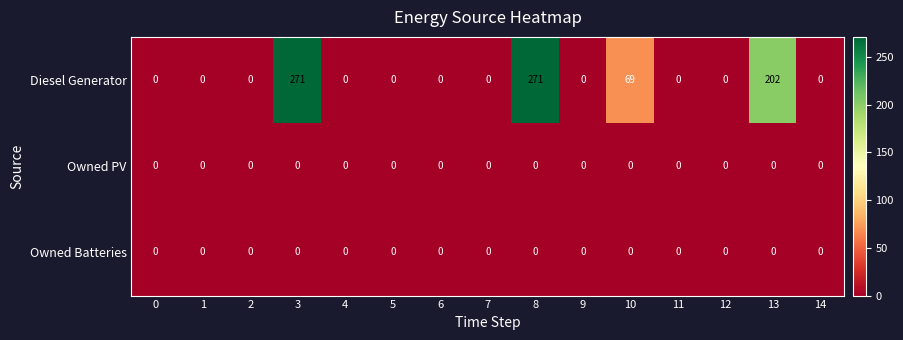

What is the difference between the maximum and second lowest values in the Diesel Generator series?

271